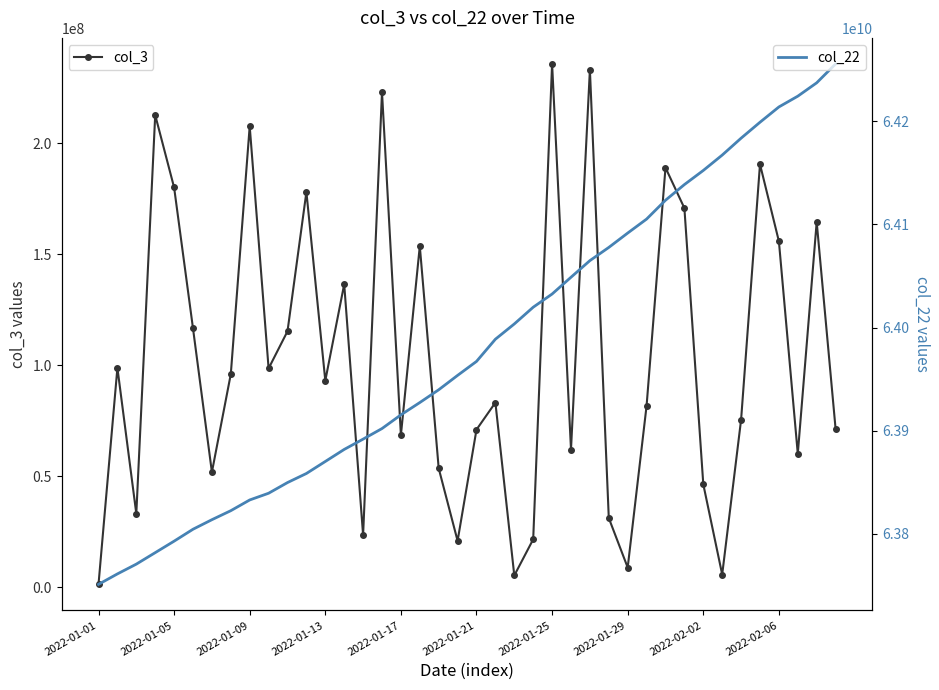

What is the total value across all series at 2022-01-29?

64100610688